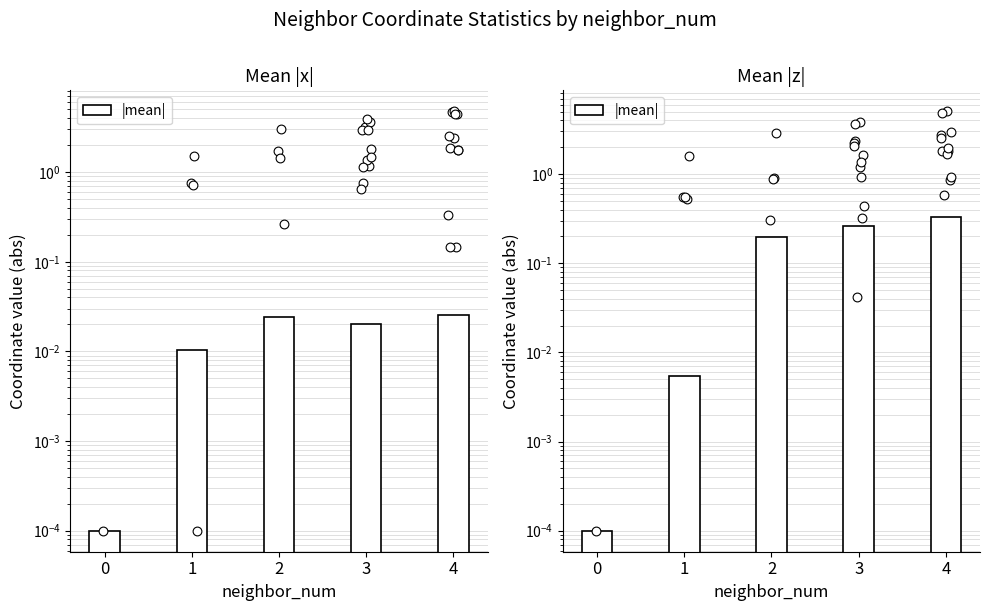

Between 1 and 2, which is larger?

2